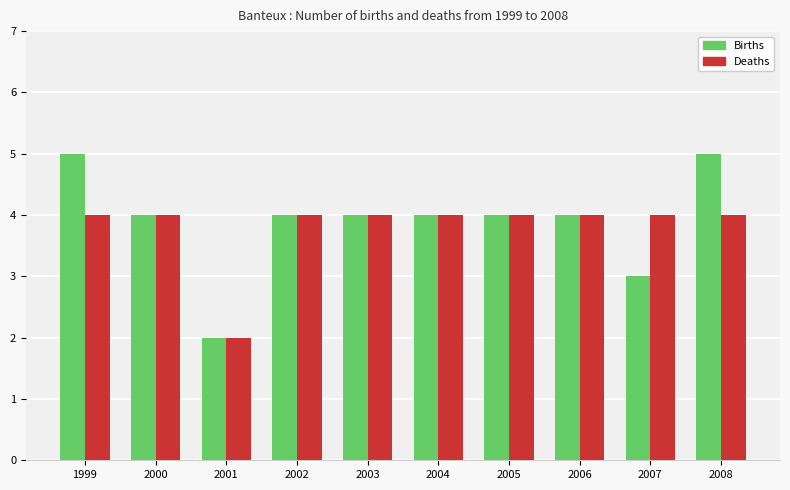

At 1999, list the series in order from largest to smallest.

Births, Deaths